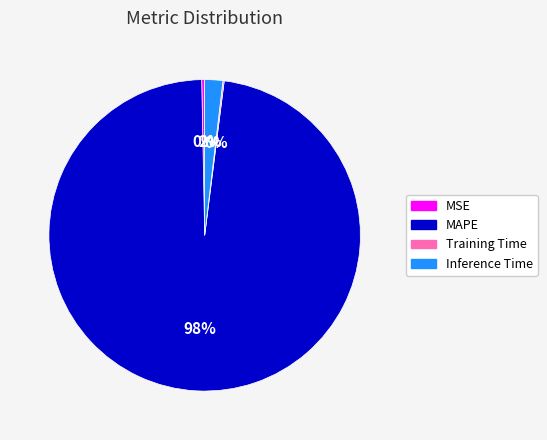

Is it true that Inference Time is 2% of the pie?

True